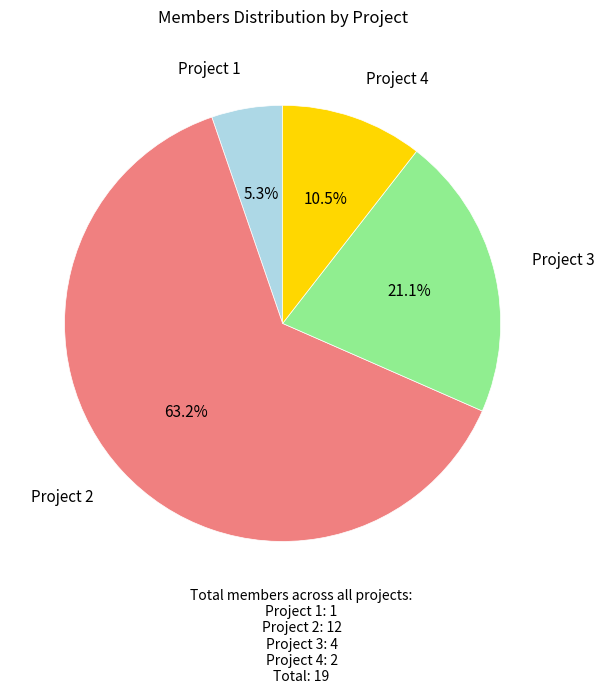

Does any single category account for the majority?

Yes